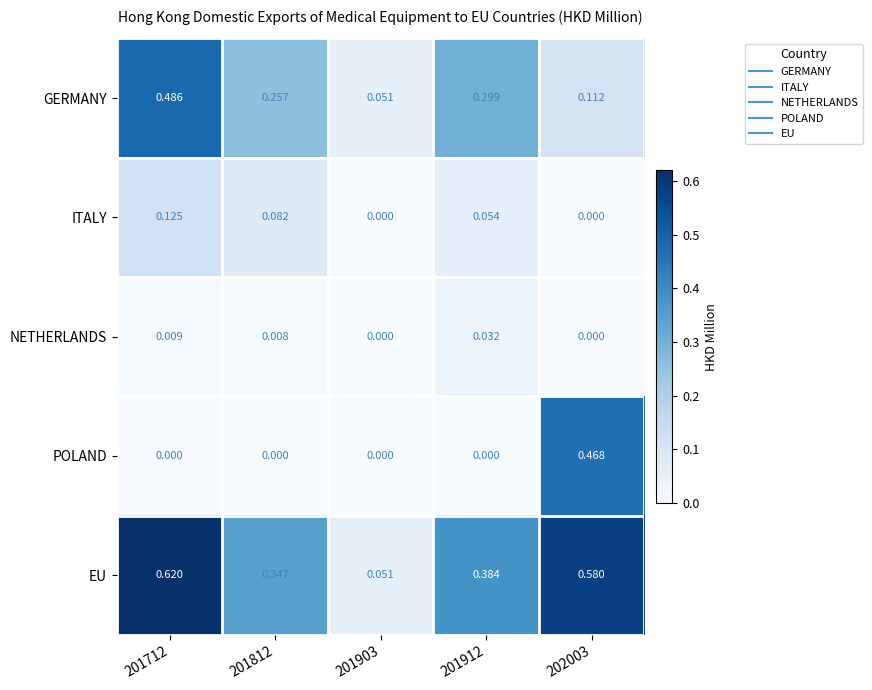

Which series has the widest spread of values?

EU